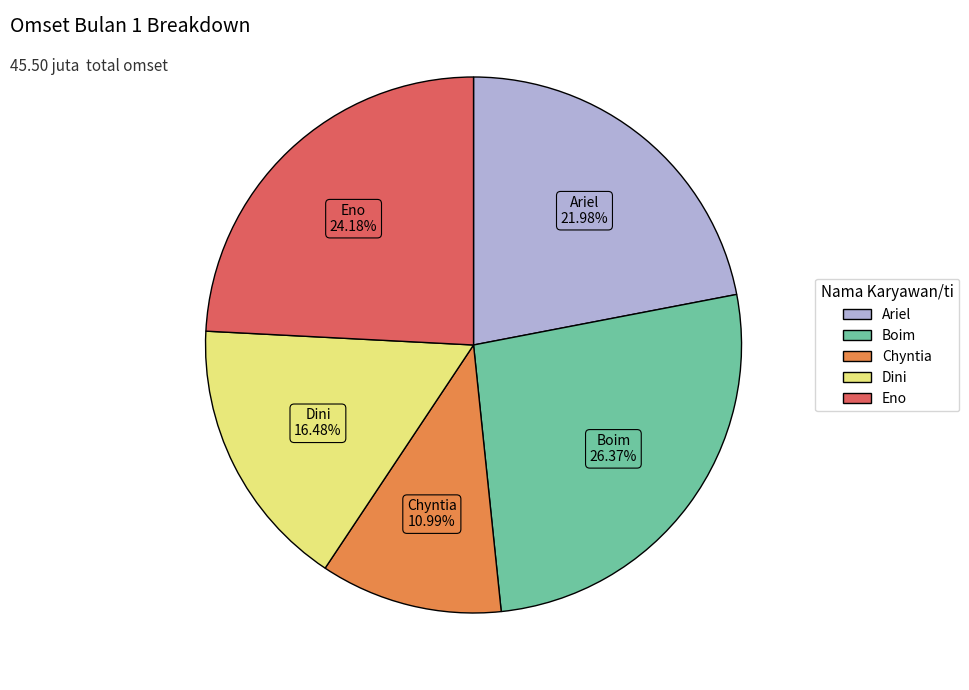

Between Chyntia and Dini, which is larger?

Dini